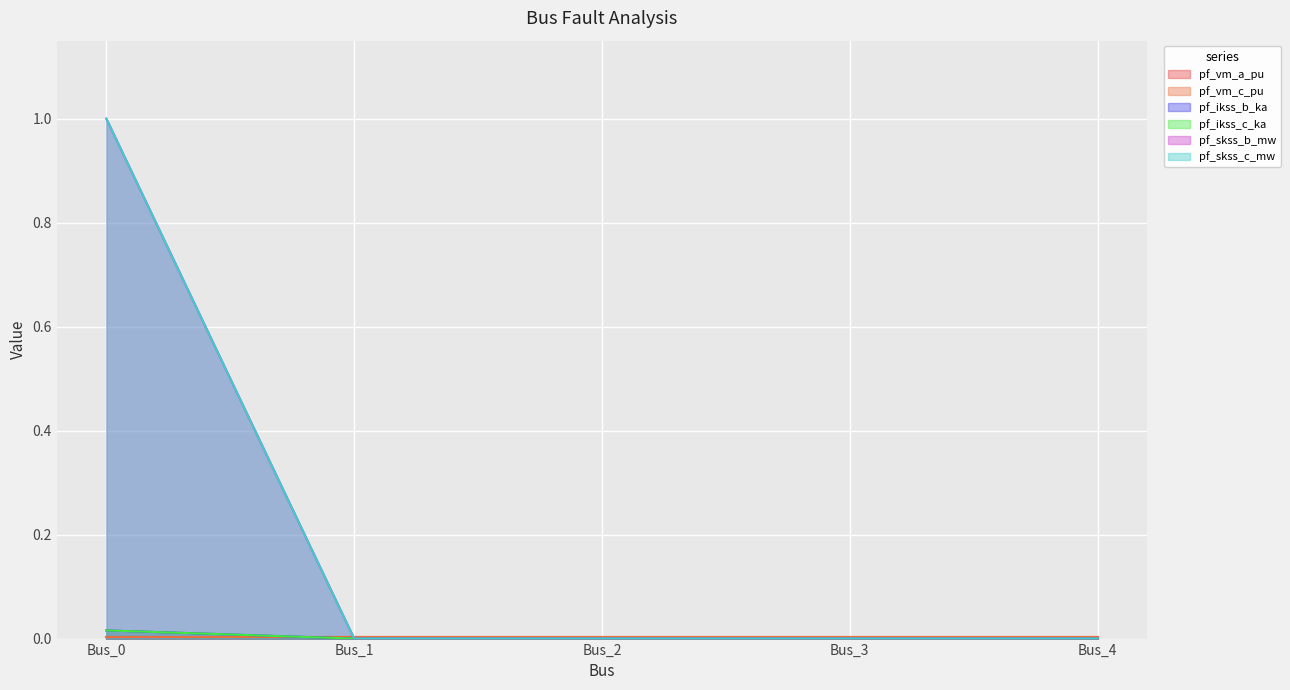

Between Bus_2 and Bus_3, which series saw the biggest shift?

pf_ikss_b_ka